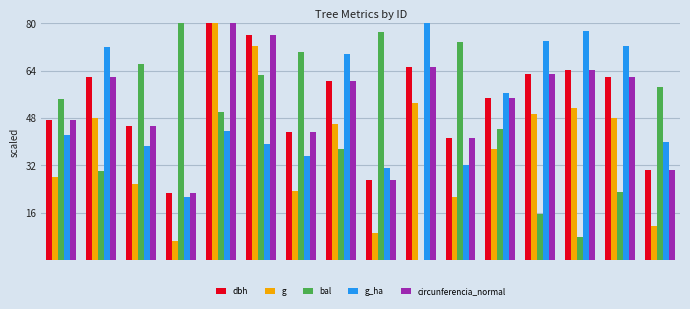

What is the sum of all dbh values?

845.0